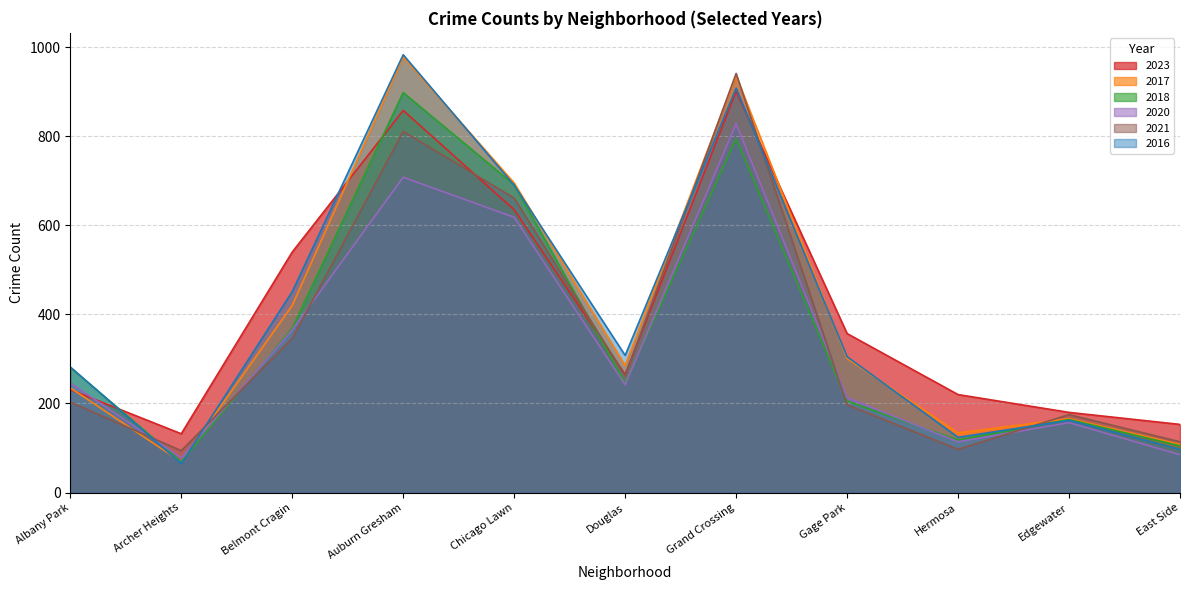

Rank the series by their maximum value, from lowest to highest.

2020, 2018, 2023, 2021, 2017, 2016